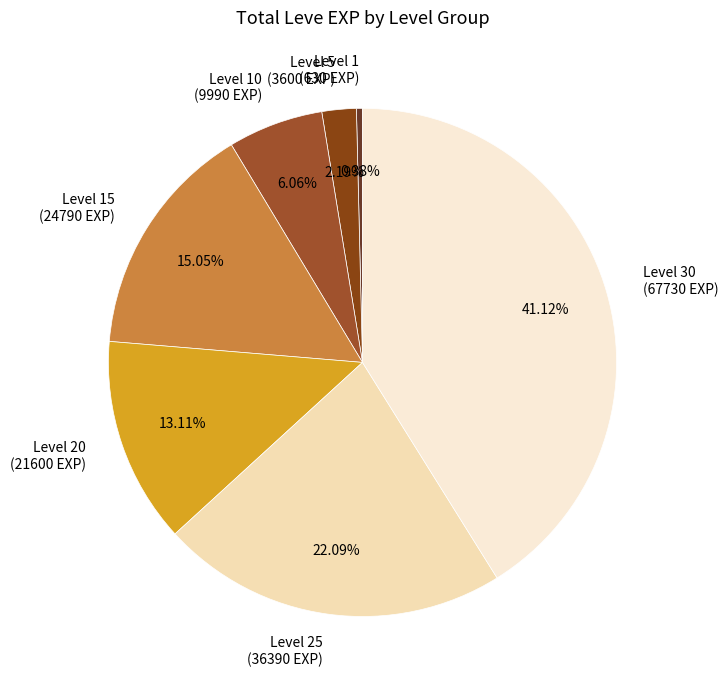

What is the ratio of the value at Level 30 (67730 EXP) to the value at Level 20 (21600 EXP)?

3.1